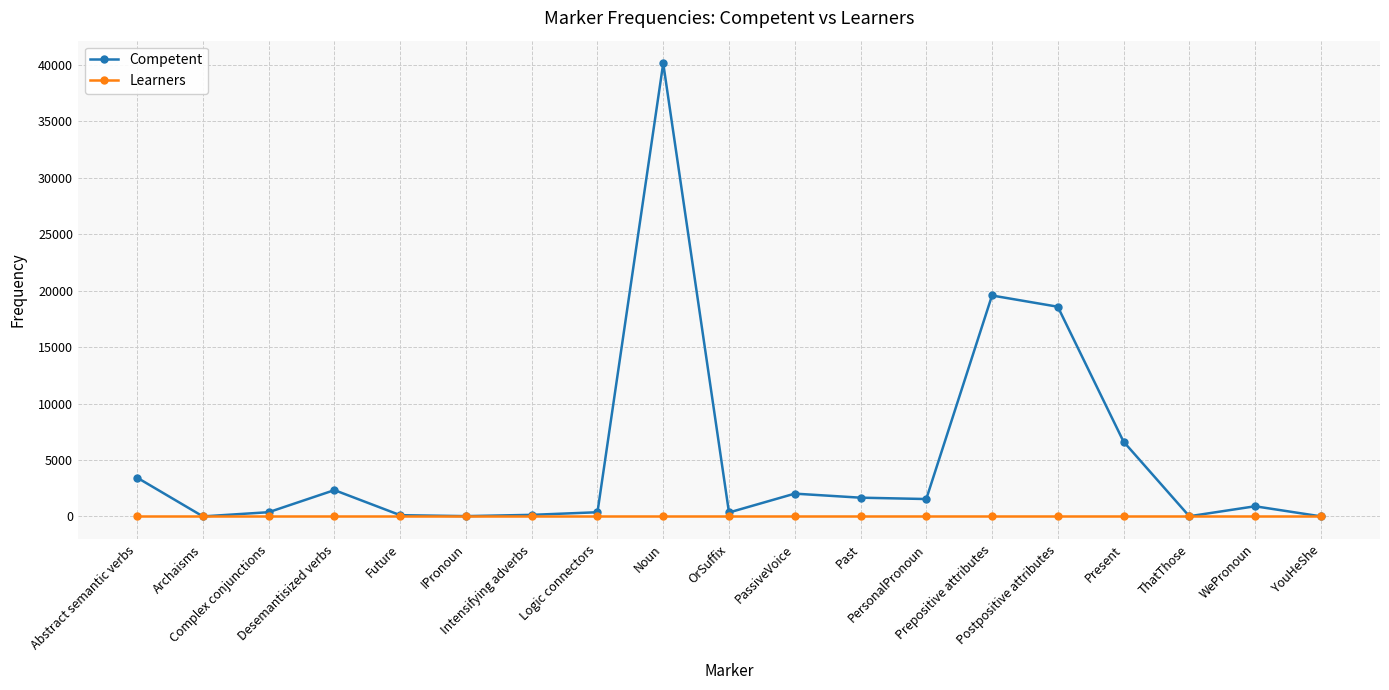

At which label does Competent reach its peak?

Noun